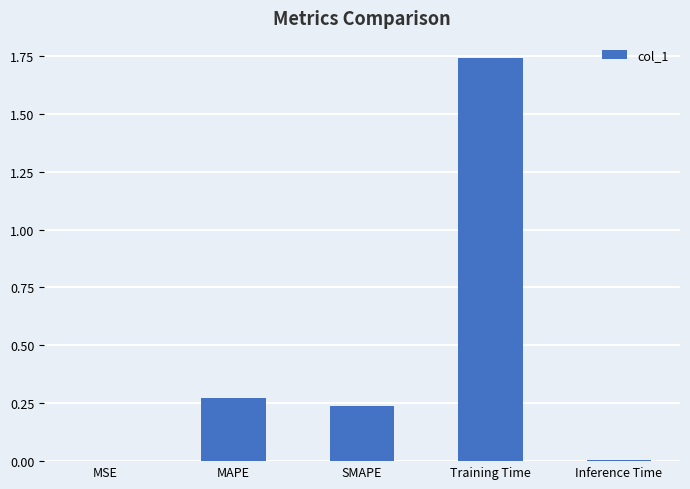

How many data points does each series have?

5